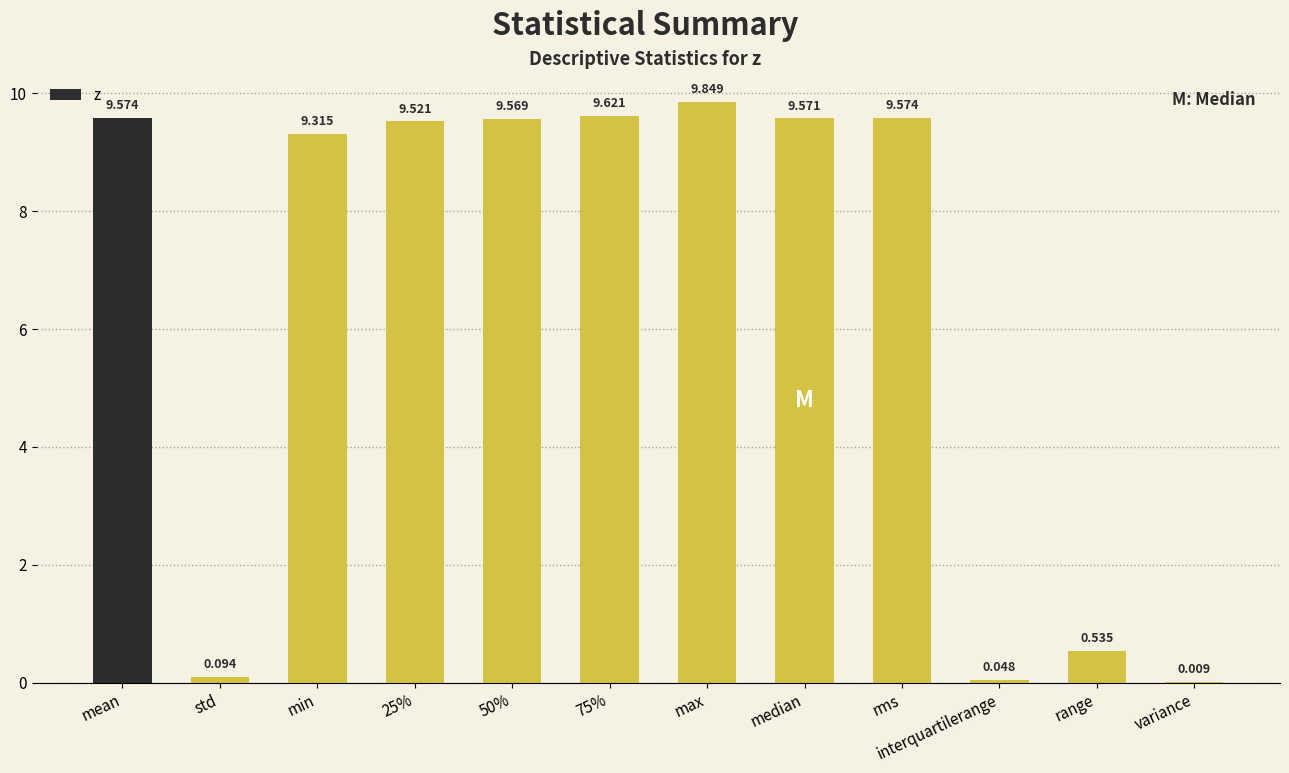

How many categories are shown in the chart?

12